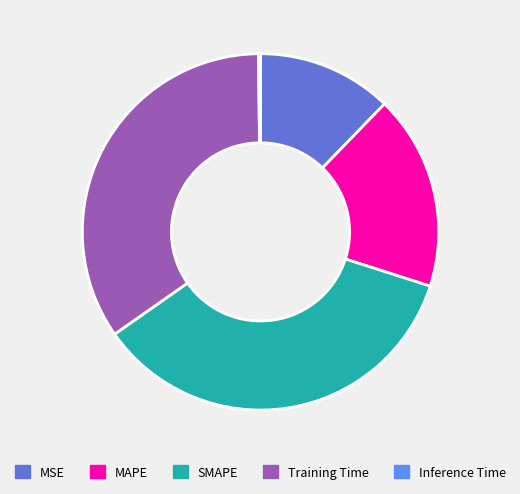

Is the sum of MSE and MAPE greater than half?

No